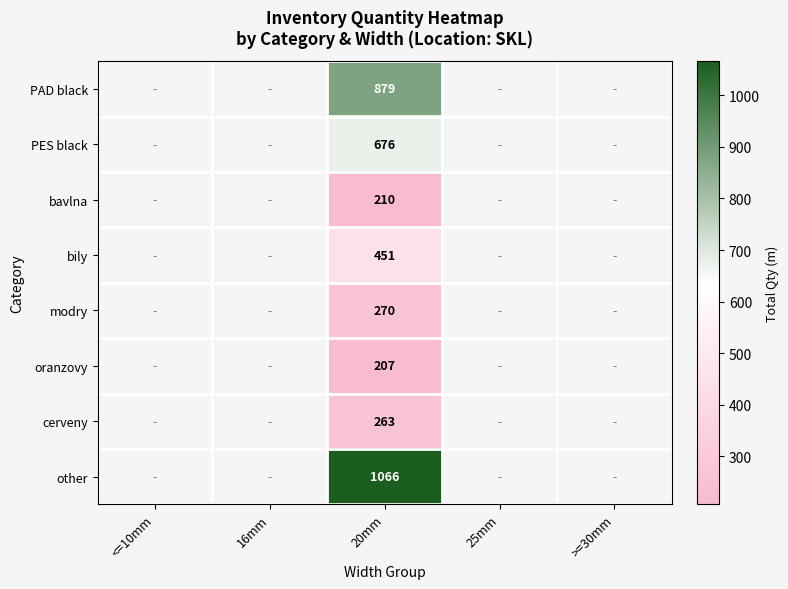

Between 25mm and <=10mm, which is larger?

<=10mm